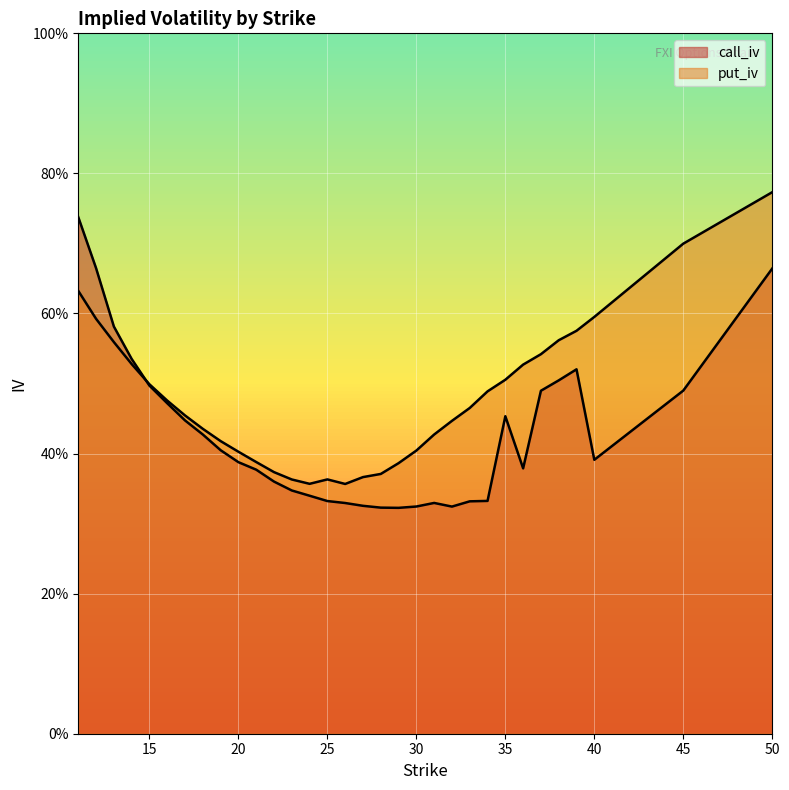

True or false: put_iv has more than 2 points higher than both neighbors.

False